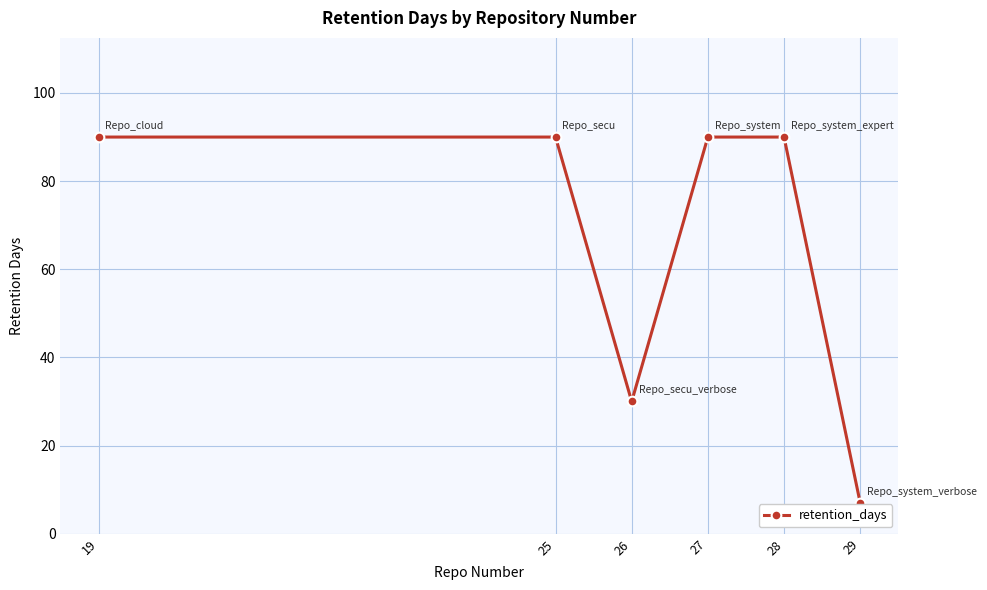

At which label is the value closest to 48?

26